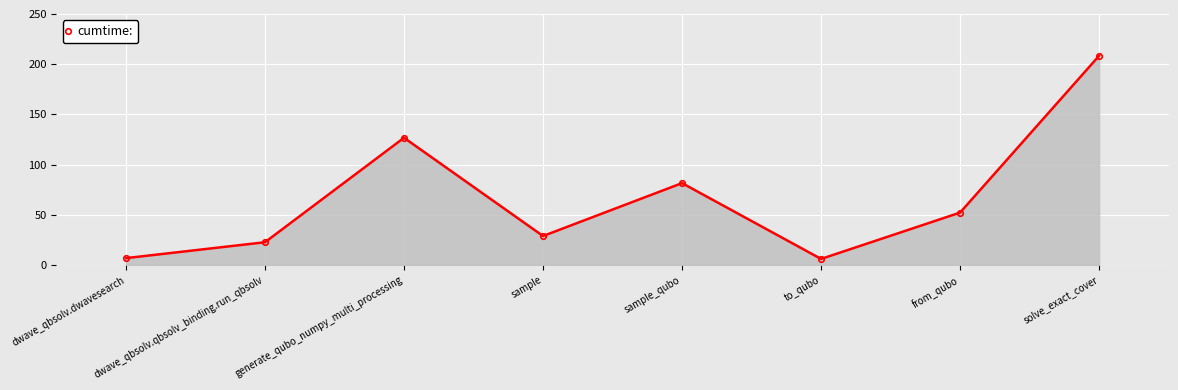

At which category does the data reach its first local peak?

generate_qubo_numpy_multi_processing